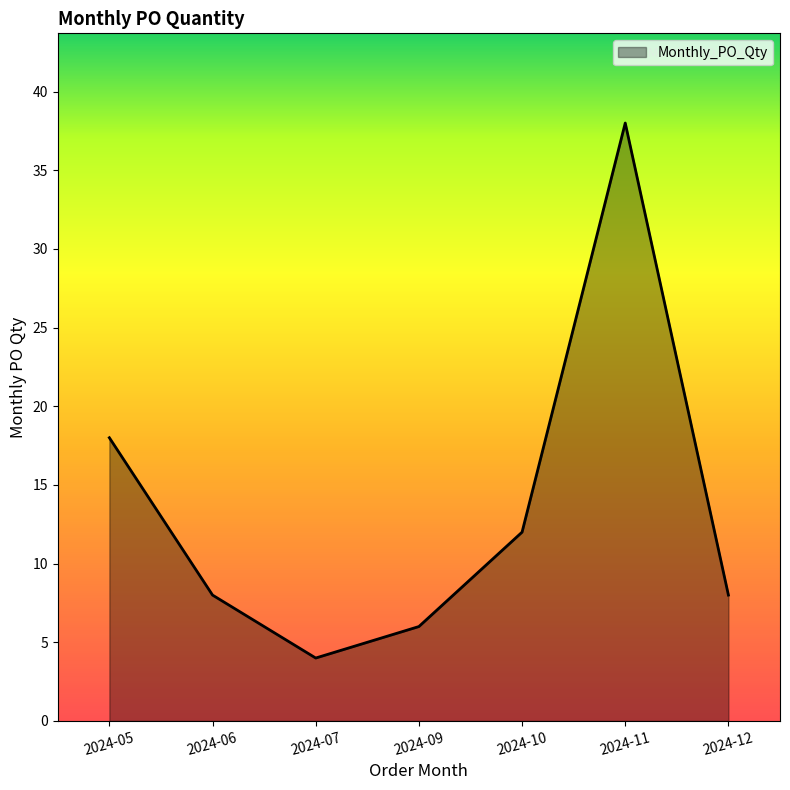

Count the number of categories in the chart.

7